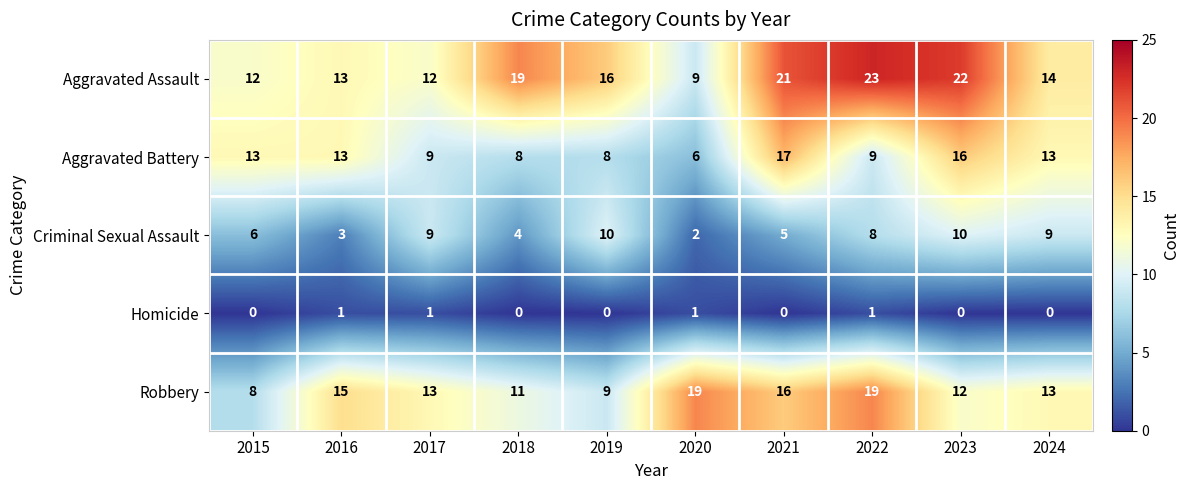

True or false: Homicide has a value of 0 at 2024.

True